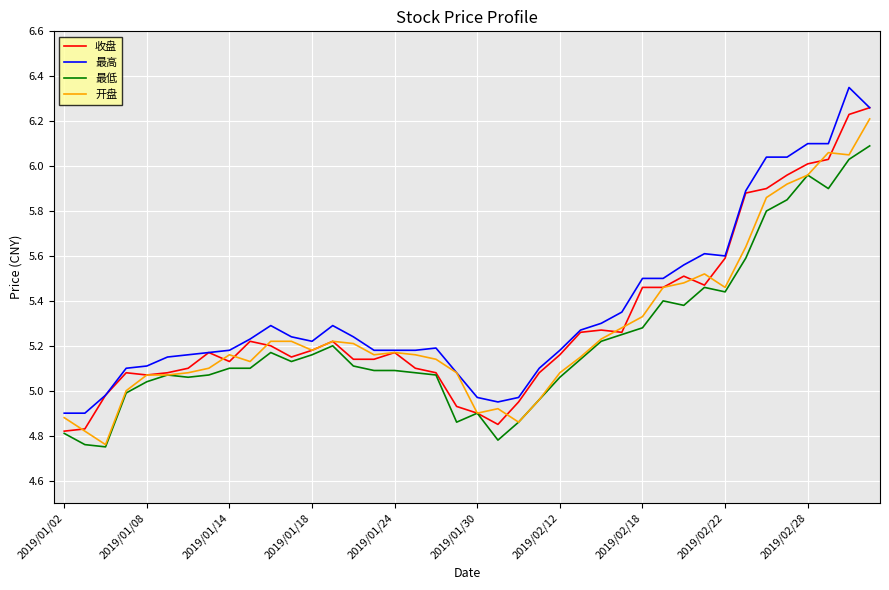

True or false: 最高 and 最低 intersect in this chart.

False